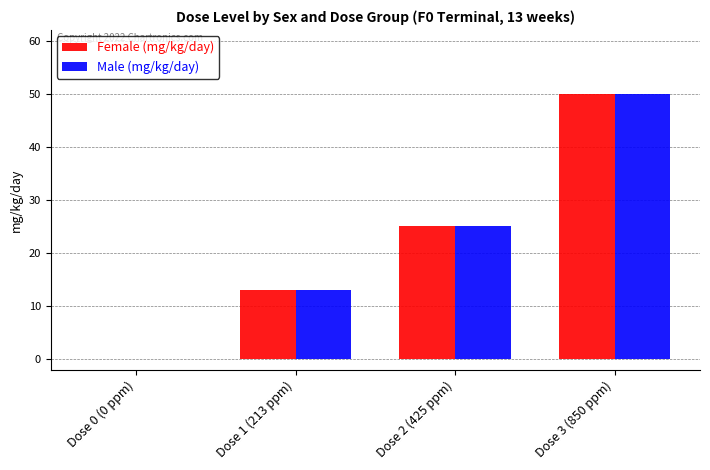

What is the highest value of the Male (mg/kg/day) series?

50